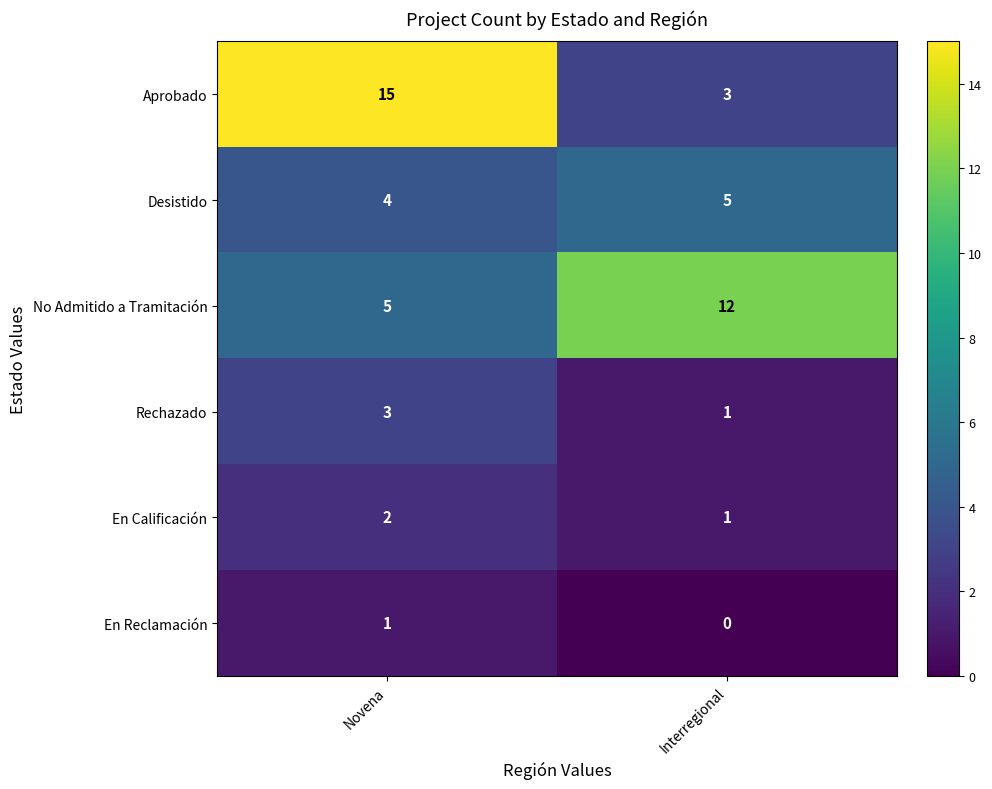

What is the difference between the maximum and minimum values in the Aprobado series?

12